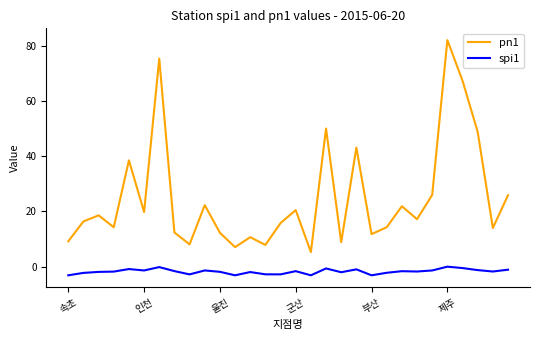

Rank the series by their maximum value, from highest to lowest.

pn1, spi1